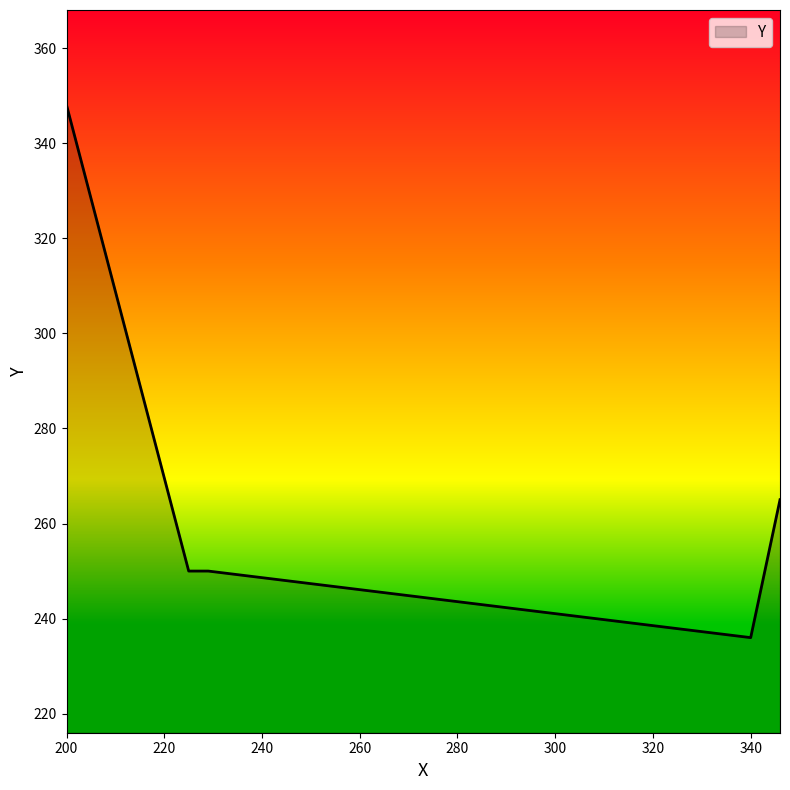

What is the greatest value displayed?

348